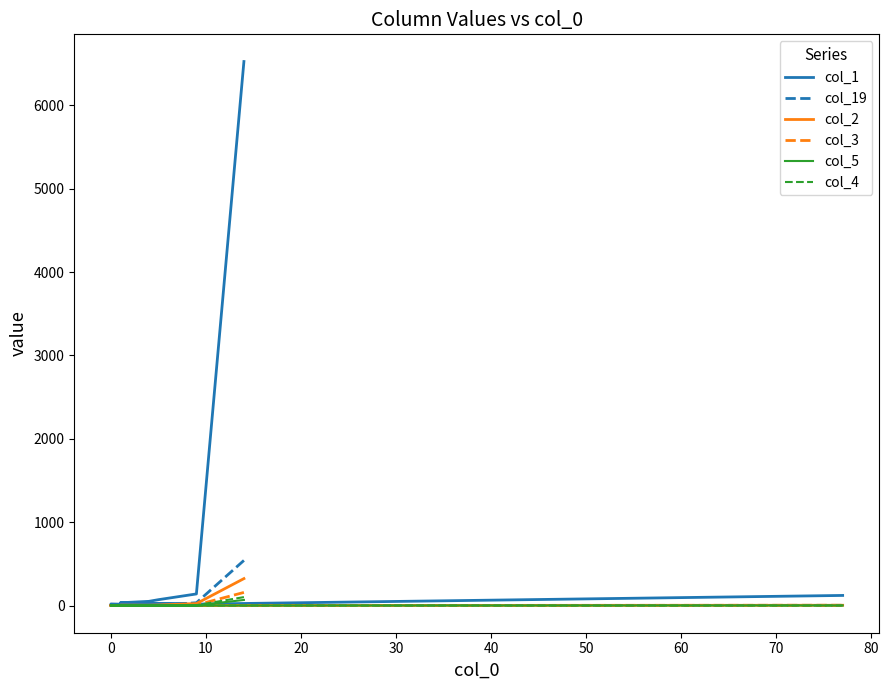

How many times do col_5 and col_19 cross each other?

2